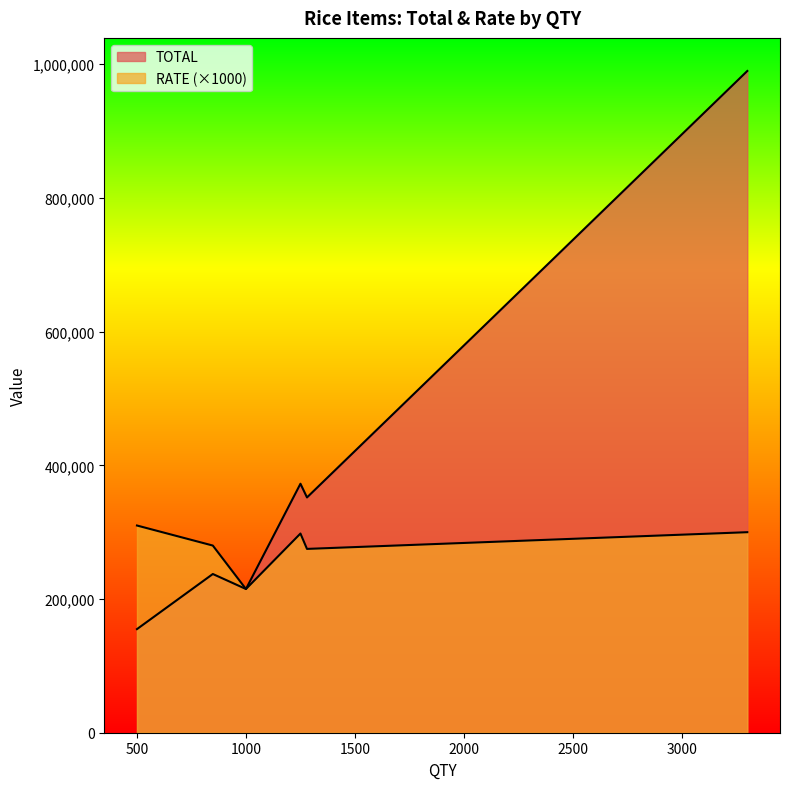

Rank the series by their average value, from highest to lowest.

TOTAL, RATE